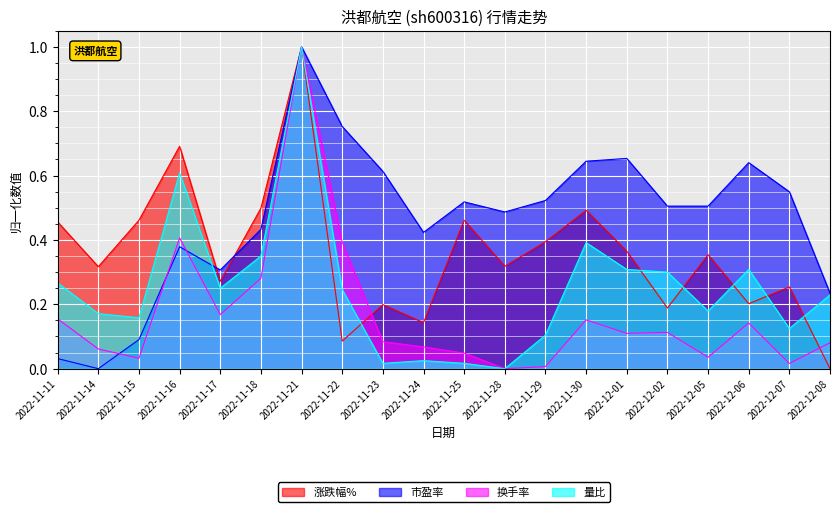

Does the chart display data point markers on the line(s)?

No